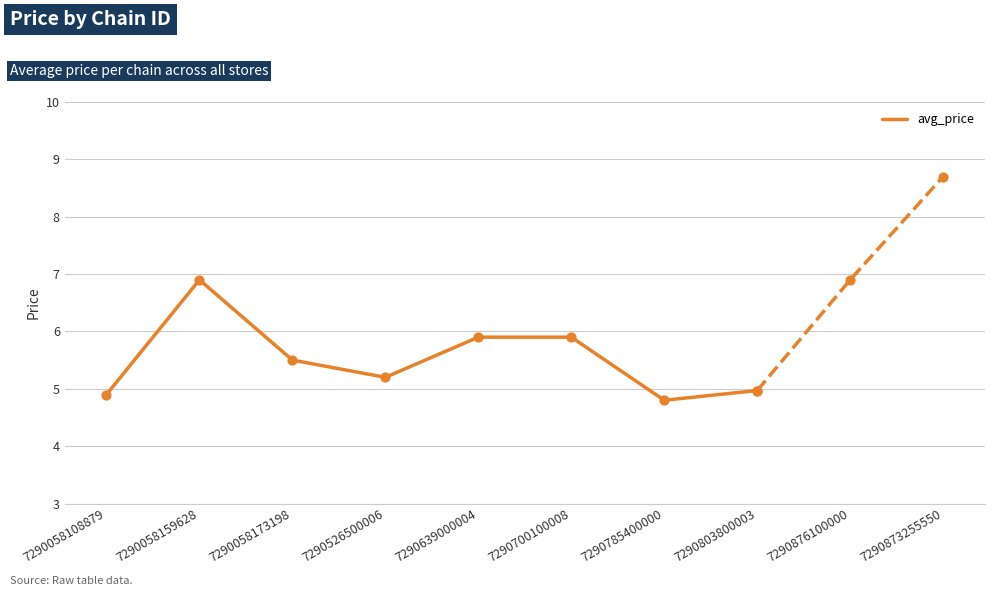

Approximately how many times larger is the value at 7290526500006 compared to 7290058159628?

0.8